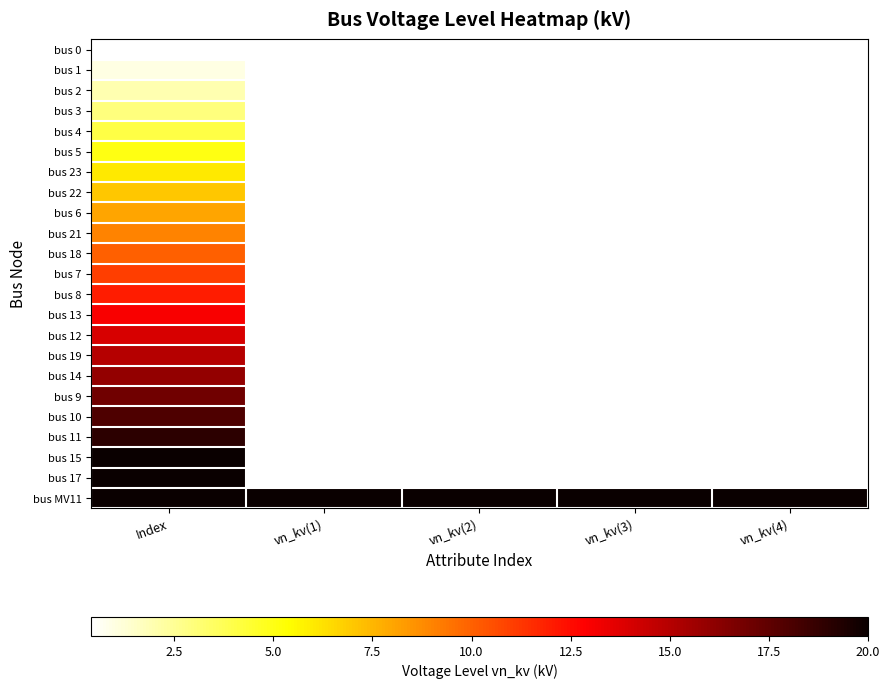

Reading right to left, list all the values displayed in this chart.

bus 0: vn_kv(4)=0.4	vn_kv(3)=0.4	vn_kv(2)=0.4	vn_kv(1)=0.4	Index=0.0
bus 1: vn_kv(4)=0.4	vn_kv(3)=0.4	vn_kv(2)=0.4	vn_kv(1)=0.4	Index=1.0
bus 2: vn_kv(4)=0.4	vn_kv(3)=0.4	vn_kv(2)=0.4	vn_kv(1)=0.4	Index=2.0
bus 3: vn_kv(4)=0.4	vn_kv(3)=0.4	vn_kv(2)=0.4	vn_kv(1)=0.4	Index=3.0
bus 4: vn_kv(4)=0.4	vn_kv(3)=0.4	vn_kv(2)=0.4	vn_kv(1)=0.4	Index=4.0
bus 5: vn_kv(4)=0.4	vn_kv(3)=0.4	vn_kv(2)=0.4	vn_kv(1)=0.4	Index=5.0
bus 23: vn_kv(4)=0.4	vn_kv(3)=0.4	vn_kv(2)=0.4	vn_kv(1)=0.4	Index=6.0
bus 22: vn_kv(4)=0.4	vn_kv(3)=0.4	vn_kv(2)=0.4	vn_kv(1)=0.4	Index=7.0
bus 6: vn_kv(4)=0.4	vn_kv(3)=0.4	vn_kv(2)=0.4	vn_kv(1)=0.4	Index=8.0
bus 21: vn_kv(4)=0.4	vn_kv(3)=0.4	vn_kv(2)=0.4	vn_kv(1)=0.4	Index=9.0
bus 18: vn_kv(4)=0.4	vn_kv(3)=0.4	vn_kv(2)=0.4	vn_kv(1)=0.4	Index=10.0
bus 7: vn_kv(4)=0.4	vn_kv(3)=0.4	vn_kv(2)=0.4	vn_kv(1)=0.4	Index=11.0
bus 8: vn_kv(4)=0.4	vn_kv(3)=0.4	vn_kv(2)=0.4	vn_kv(1)=0.4	Index=12.0
bus 13: vn_kv(4)=0.4	vn_kv(3)=0.4	vn_kv(2)=0.4	vn_kv(1)=0.4	Index=13.0
bus 12: vn_kv(4)=0.4	vn_kv(3)=0.4	vn_kv(2)=0.4	vn_kv(1)=0.4	Index=14.0
bus 19: vn_kv(4)=0.4	vn_kv(3)=0.4	vn_kv(2)=0.4	vn_kv(1)=0.4	Index=15.0
bus 14: vn_kv(4)=0.4	vn_kv(3)=0.4	vn_kv(2)=0.4	vn_kv(1)=0.4	Index=16.0
bus 9: vn_kv(4)=0.4	vn_kv(3)=0.4	vn_kv(2)=0.4	vn_kv(1)=0.4	Index=17.0
bus 10: vn_kv(4)=0.4	vn_kv(3)=0.4	vn_kv(2)=0.4	vn_kv(1)=0.4	Index=18.0
bus 11: vn_kv(4)=0.4	vn_kv(3)=0.4	vn_kv(2)=0.4	vn_kv(1)=0.4	Index=19.0
bus 15: vn_kv(4)=0.4	vn_kv(3)=0.4	vn_kv(2)=0.4	vn_kv(1)=0.4	Index=20.0
bus 17: vn_kv(4)=0.4	vn_kv(3)=0.4	vn_kv(2)=0.4	vn_kv(1)=0.4	Index=21.0
bus MV11: vn_kv(4)=20.0	vn_kv(3)=20.0	vn_kv(2)=20.0	vn_kv(1)=20.0	Index=22.0